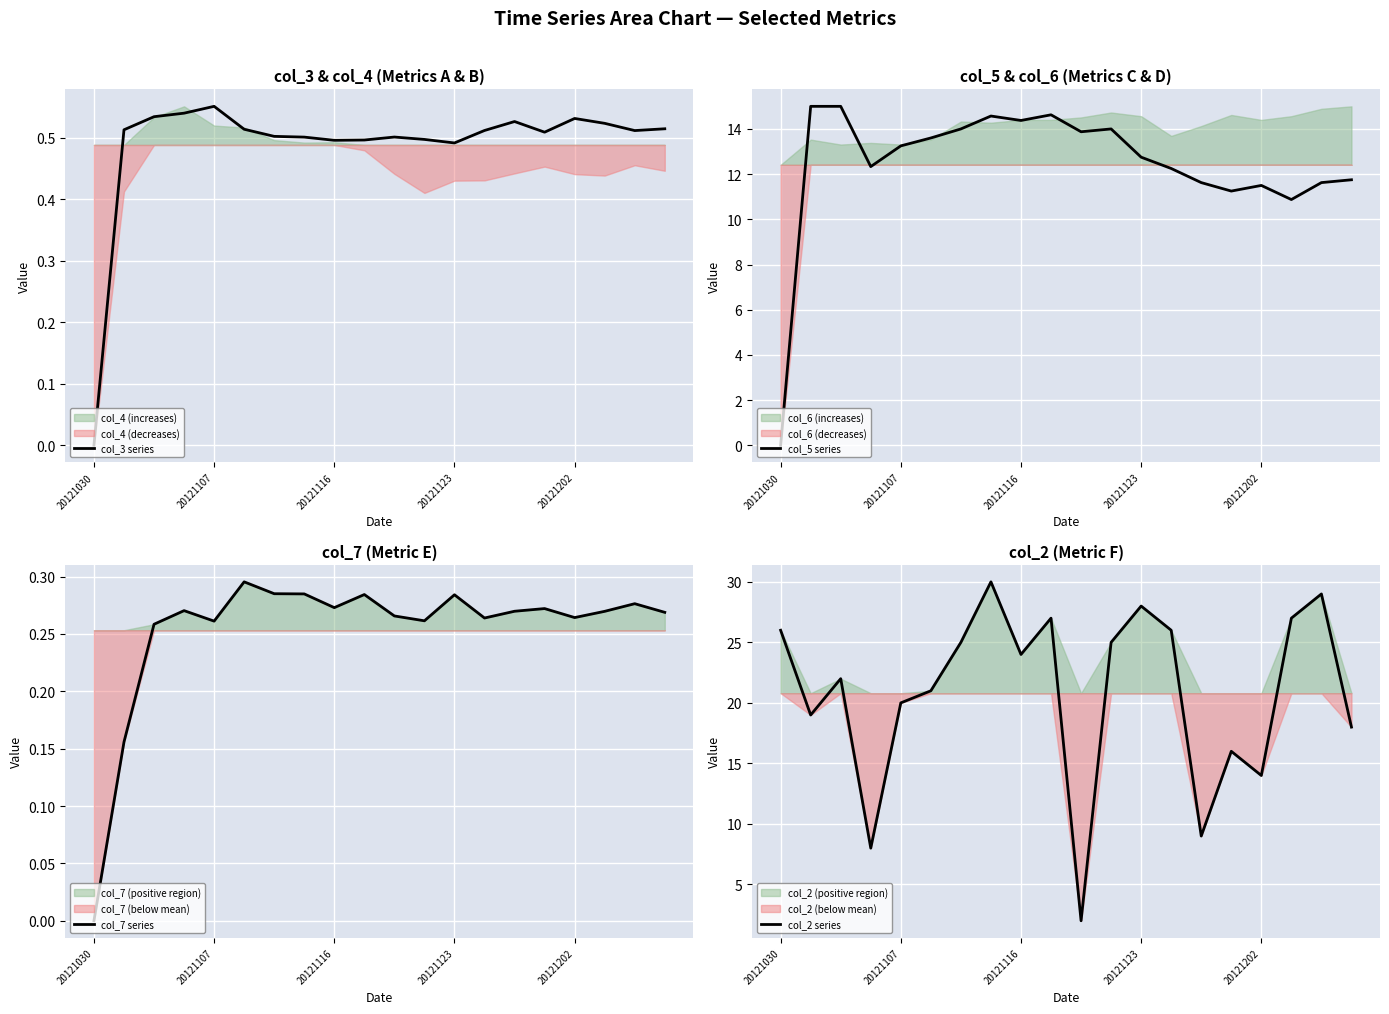

Does the chart display data point markers on the line(s)?

No